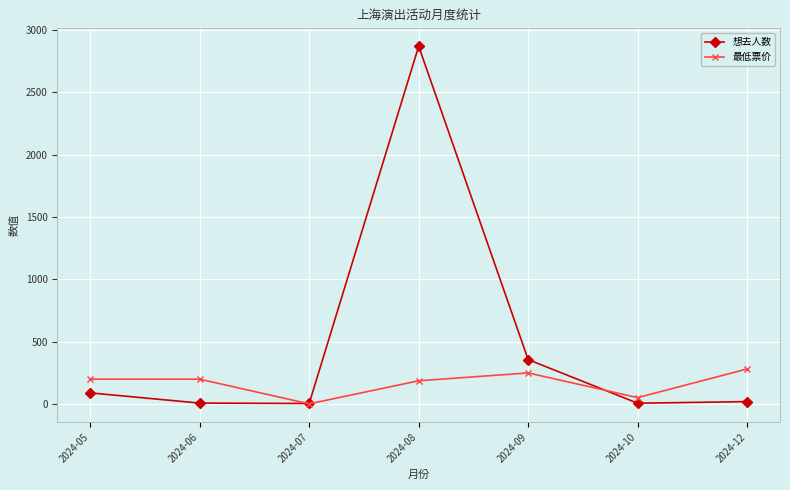

What is the value of the 最低票价 point at the 7th from the left?

280